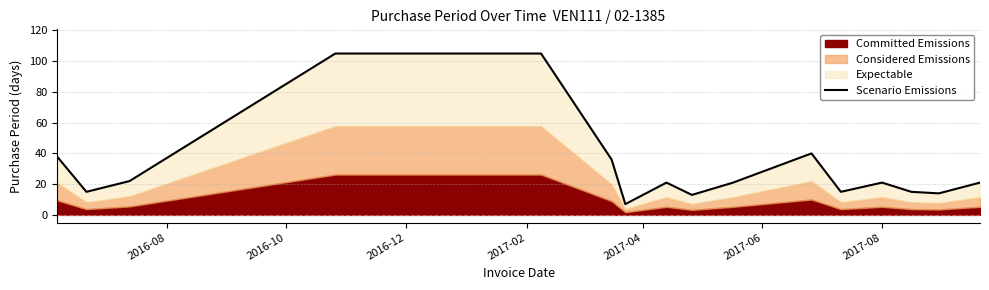

How many values exceed 21?

6